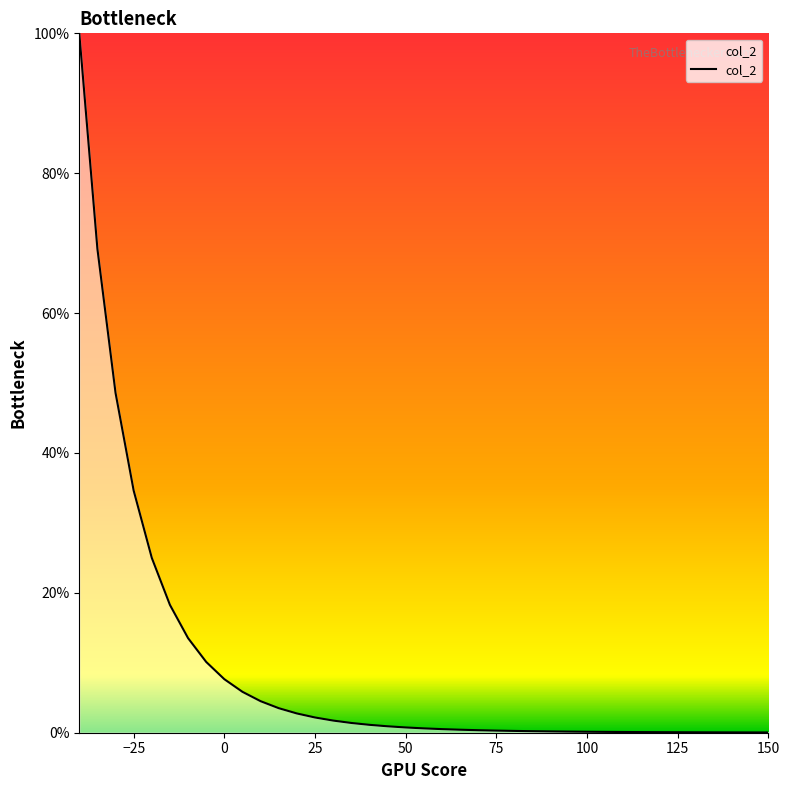

What is the difference between the maximum and minimum values?

100.0